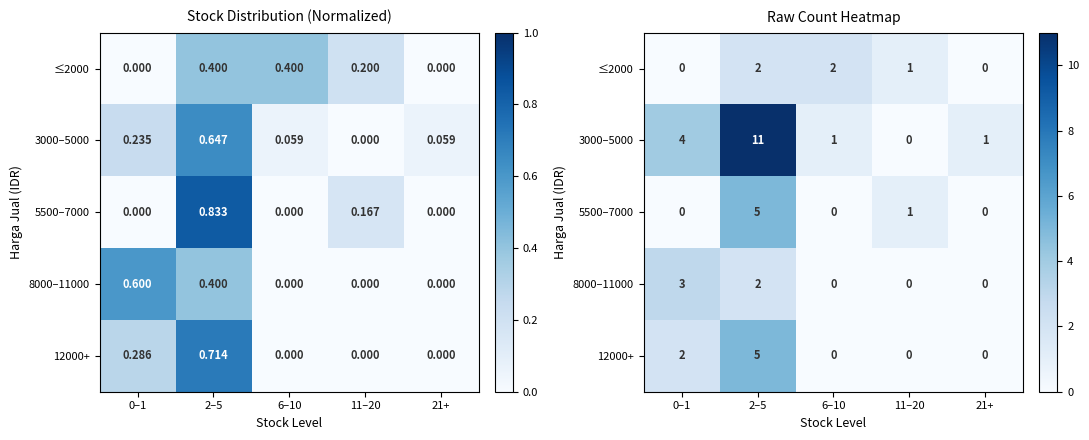

At which label is 12000+ closest to 2?

0–1